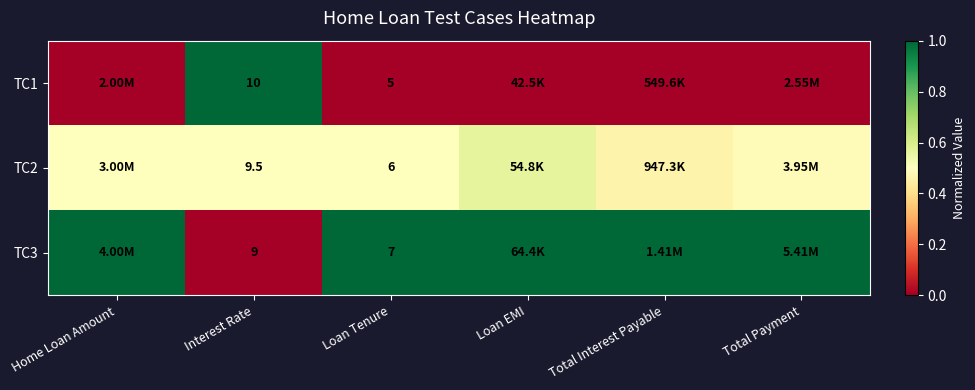

At Total Payment, list the series in order from smallest to largest.

TC1, TC2, TC3